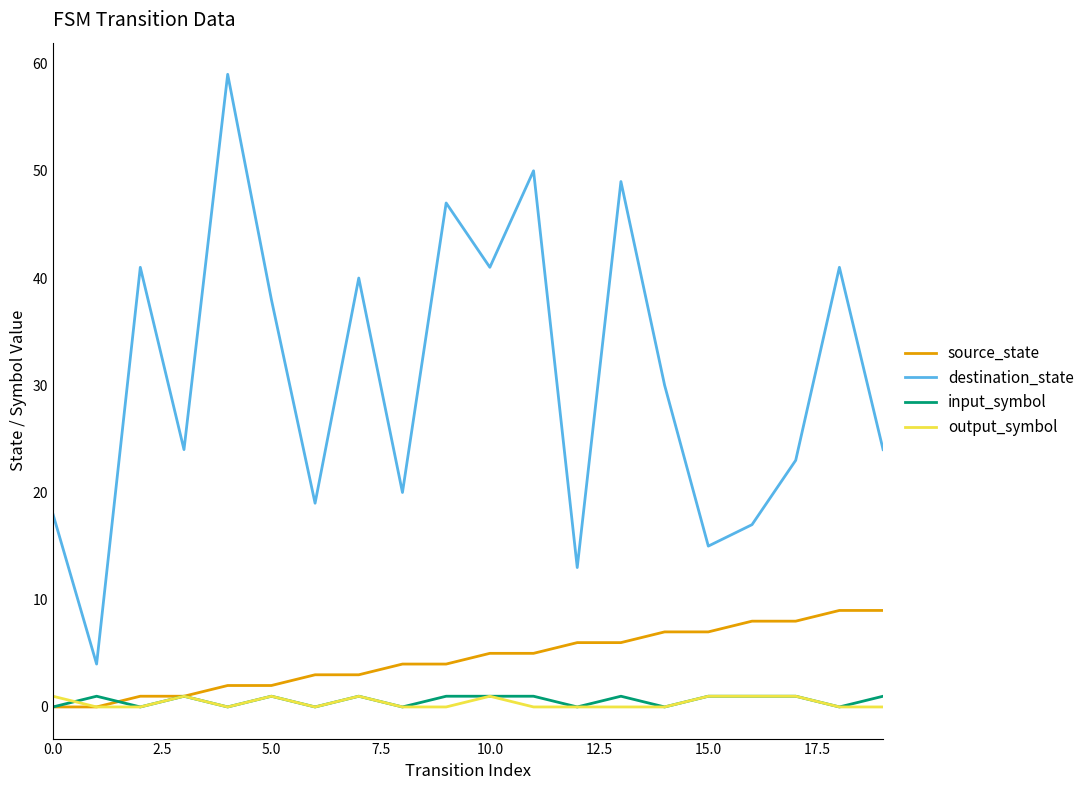

True or false: output_symbol and destination_state intersect in this chart.

False